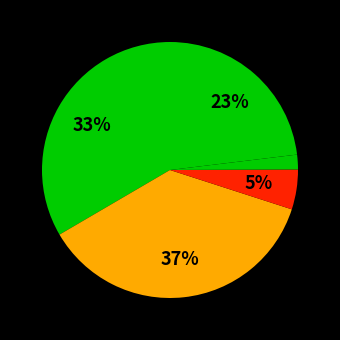

How many slices are in this pie chart?

5